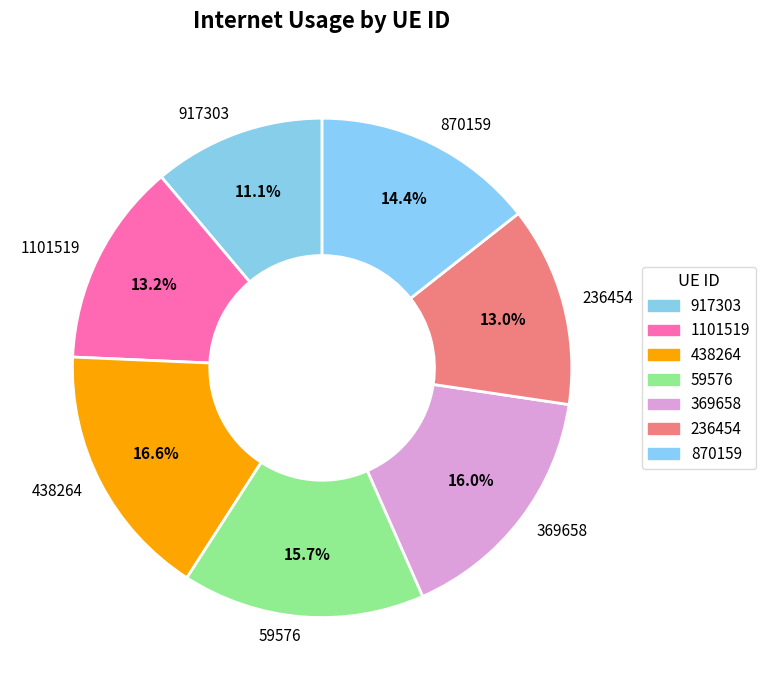

What is the largest slice in the pie chart?

438264